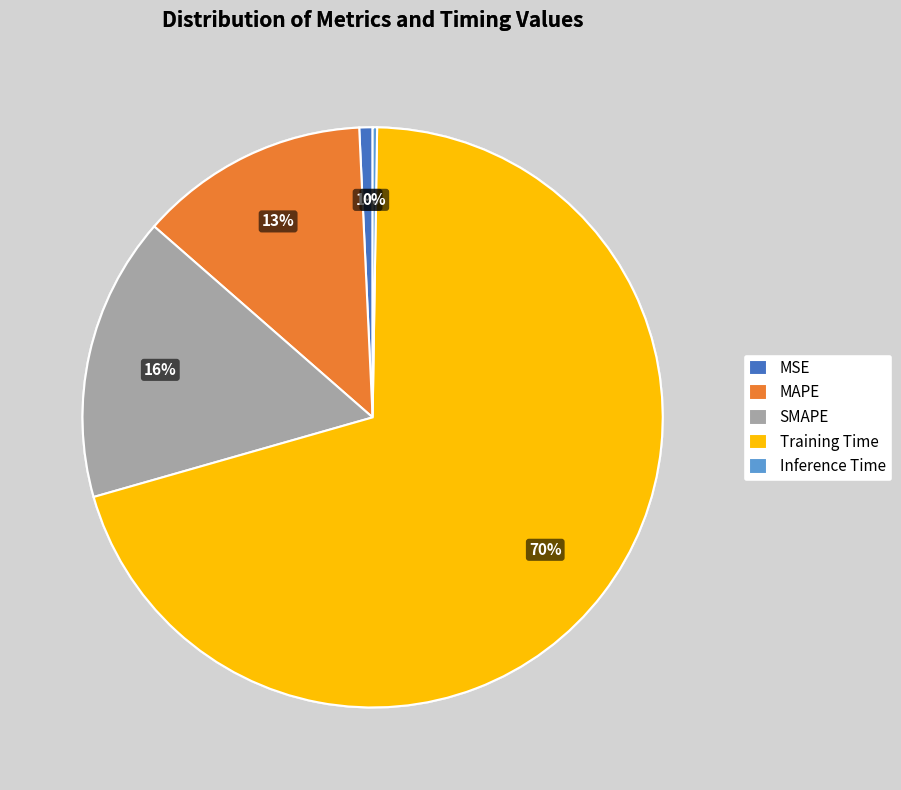

To the nearest percent, what is the difference between the largest and smallest slice percentages?

70%